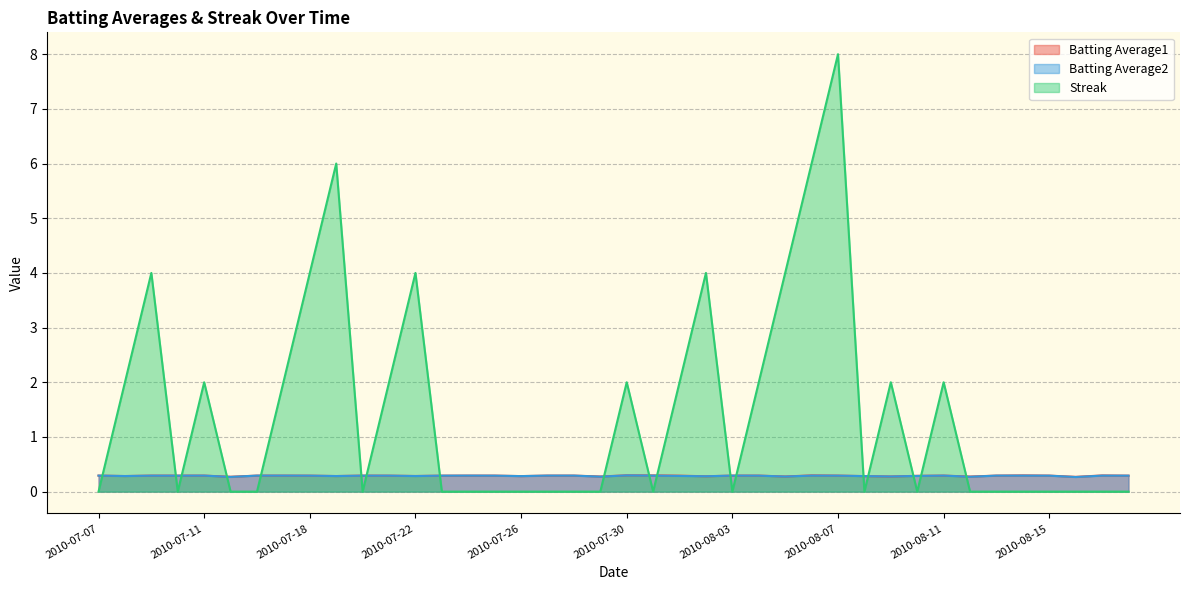

Reading right to left, transcribe all the data shown in this chart.

Batting Average1: 0.3	0.3	0.3	0.3	0.3	0.3	0.3	0.3	0.3	0.3	0.3	0.3	0.3	0.3	0.3	0.3	0.3	0.3	0.3	0.3	0.3	0.3	0.3	0.3	0.3	0.3	0.3	0.3	0.3	0.3	0.3	0.3	0.3	0.3	0.3	0.3	0.3	0.3	0.3	0.3
Batting Average2: 0.3	0.3	0.3	0.3	0.3	0.3	0.3	0.3	0.3	0.3	0.3	0.3	0.3	0.3	0.3	0.3	0.3	0.3	0.3	0.3	0.3	0.3	0.3	0.3	0.3	0.3	0.3	0.3	0.3	0.3	0.3	0.3	0.3	0.3	0.3	0.3	0.3	0.3	0.3	0.3
Streak: 0.0	0.0	0.0	0.0	0.0	0.0	0.0	2.0	0.0	2.0	0.0	8.0	6.0	4.0	2.0	0.0	4.0	2.0	0.0	2.0	0.0	0.0	0.0	0.0	0.0	0.0	0.0	4.0	2.0	0.0	6.0	4.0	2.0	0.0	0.0	2.0	0.0	4.0	2.0	0.0